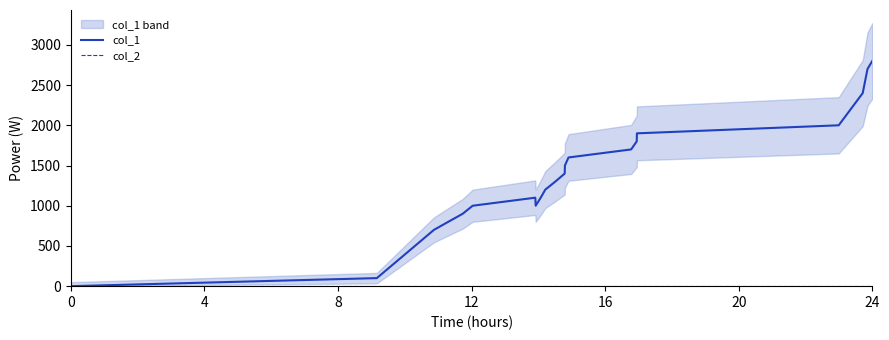

True or false: col_1 has more than 0 points higher than both neighbors.

True